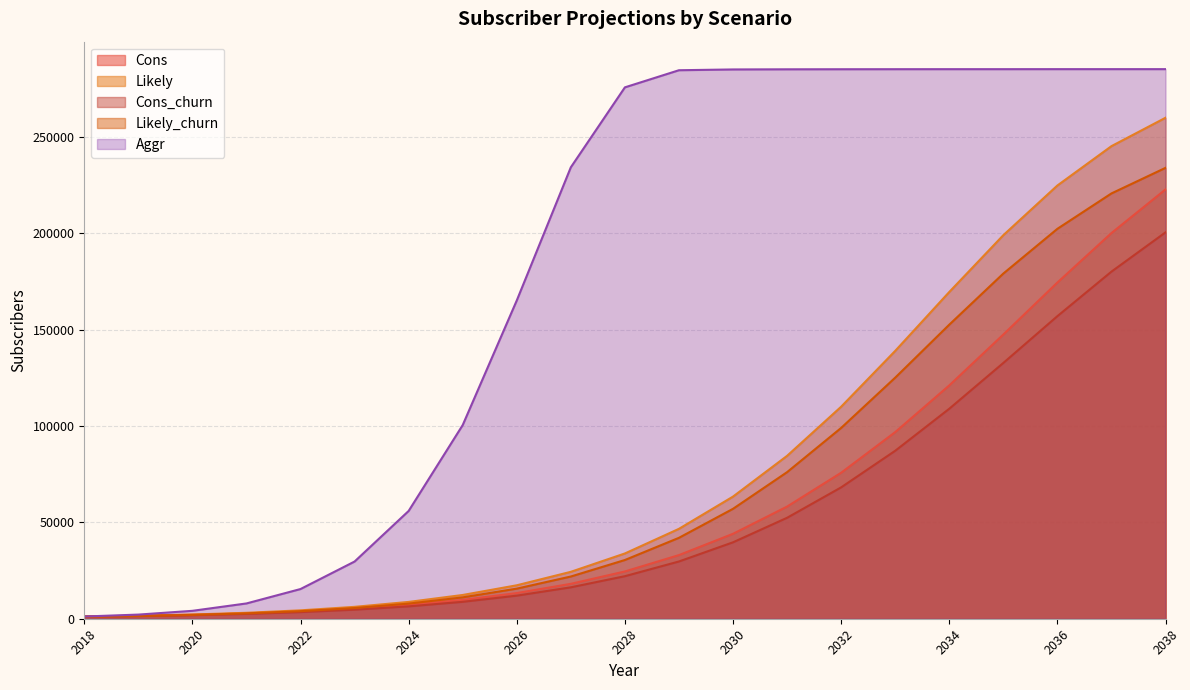

The value of Aggr at 2021 is 2242. True or false?

False